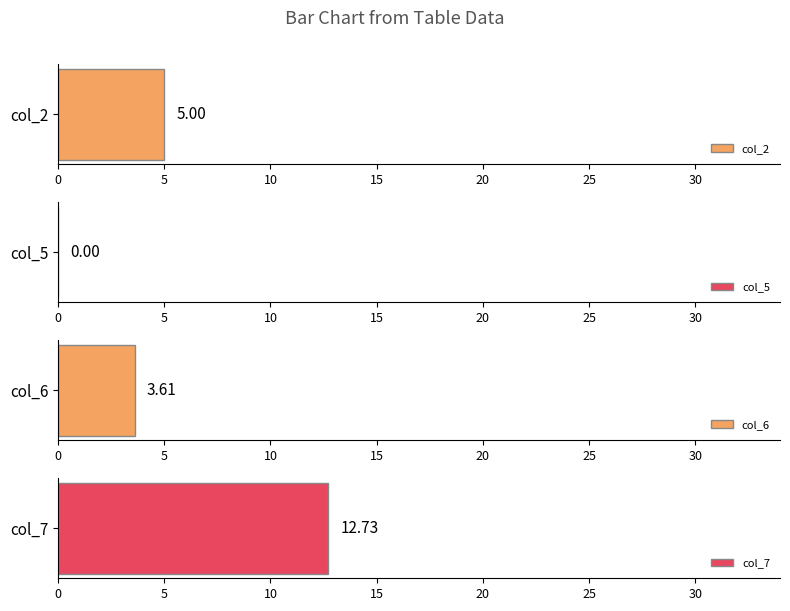

How many data points does each series have?

4